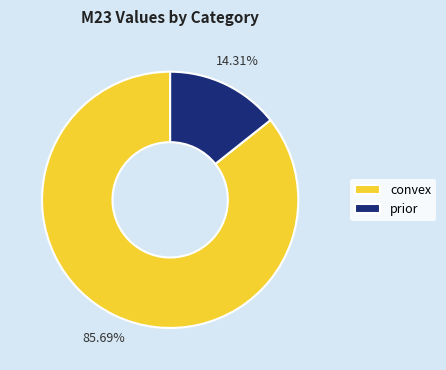

Does prior account for over 50% of the chart?

No